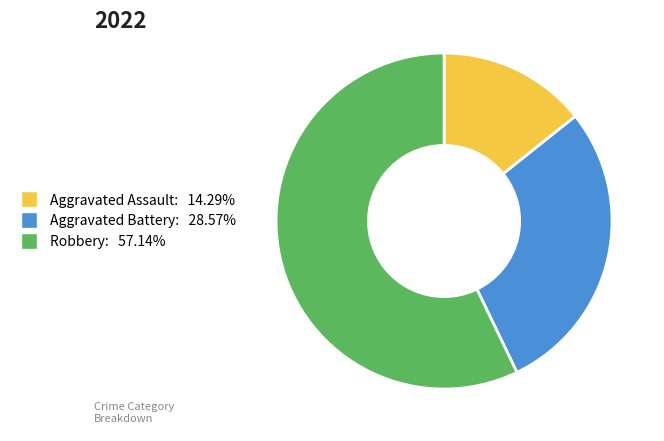

What is the ratio of the value at Robbery: 57.14% to the value at Aggravated Assault: 14.29%?

4.0